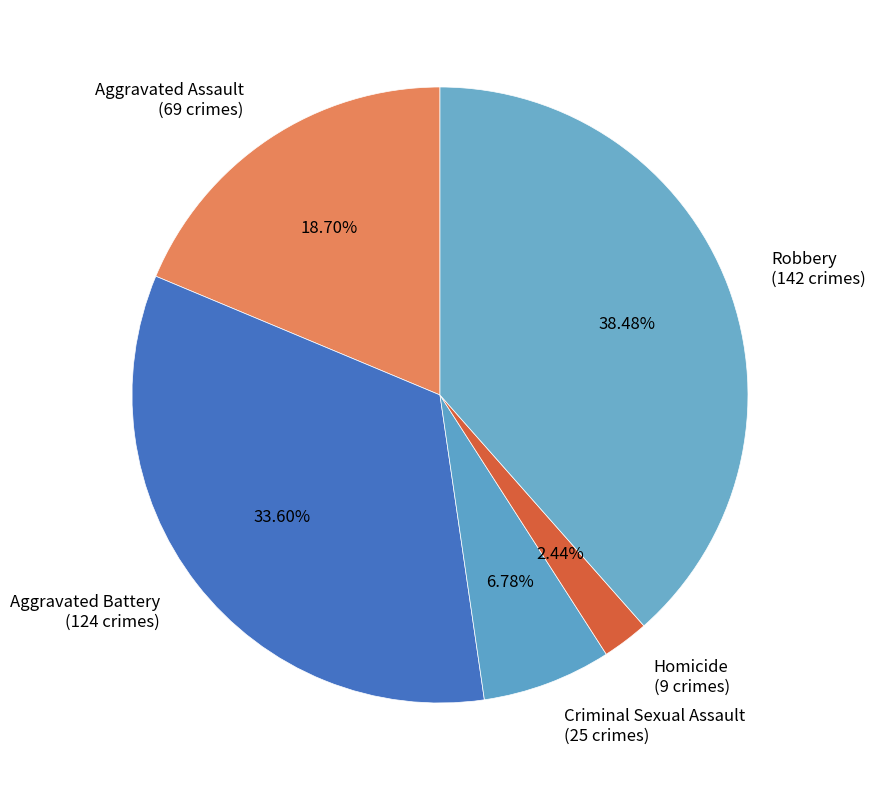

Count the number of slices in the pie.

5